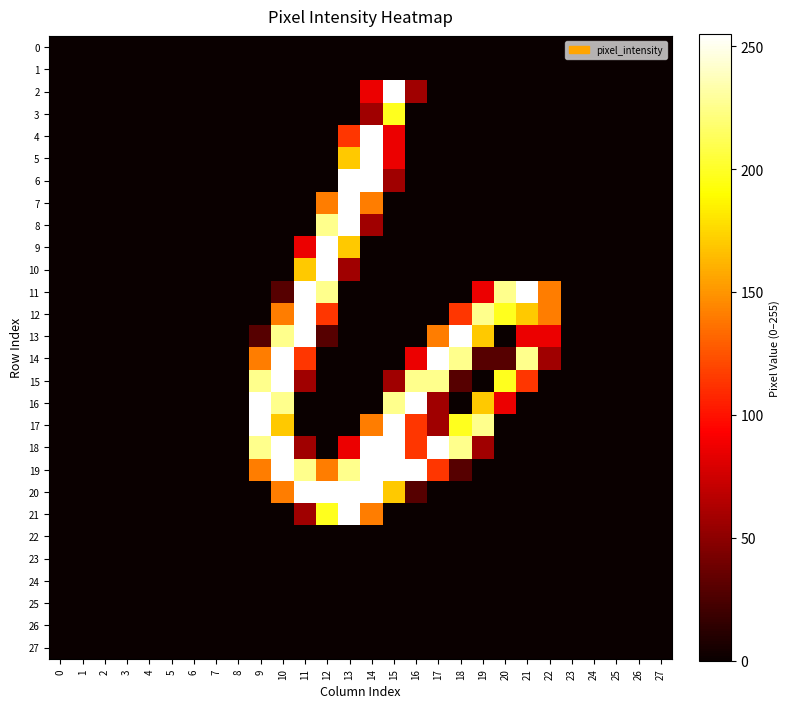

List the series in order of their peak value, lowest first.

0, 1, 22, 23, 24, 25, 26, 27, 3, 2, 4, 5, 6, 7, 8, 9, 10, 11, 12, 13, 14, 15, 16, 17, 18, 19, 20, 21